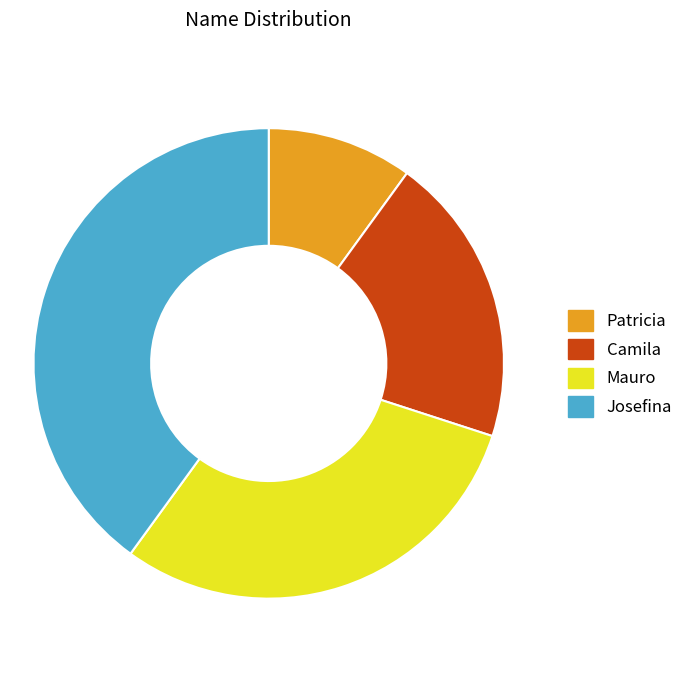

Do Mauro and Josefina together represent more than half of the pie?

Yes